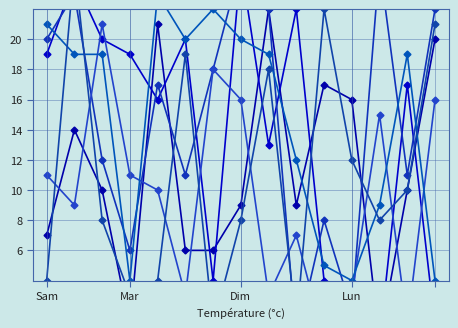

Count the number of categories in the chart.

15